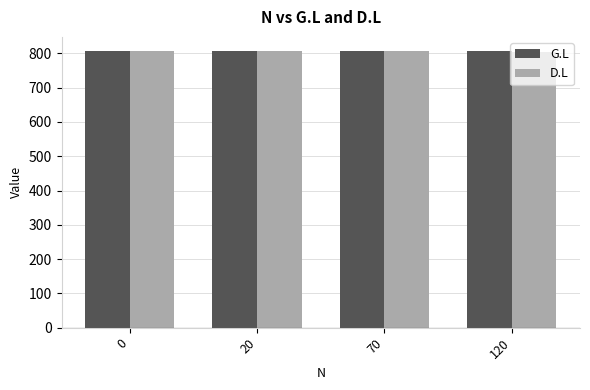

How many bars are there in each group?

2